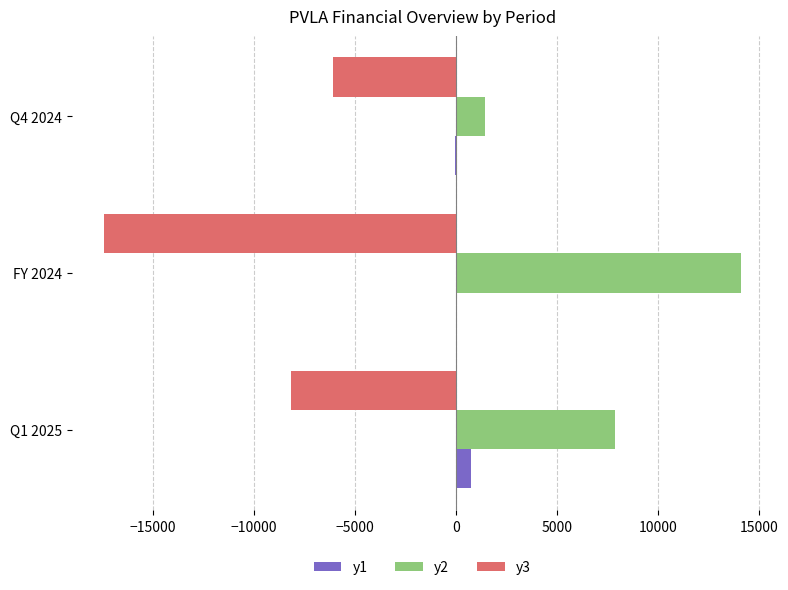

Which category has the highest value across all series?

FY 2024